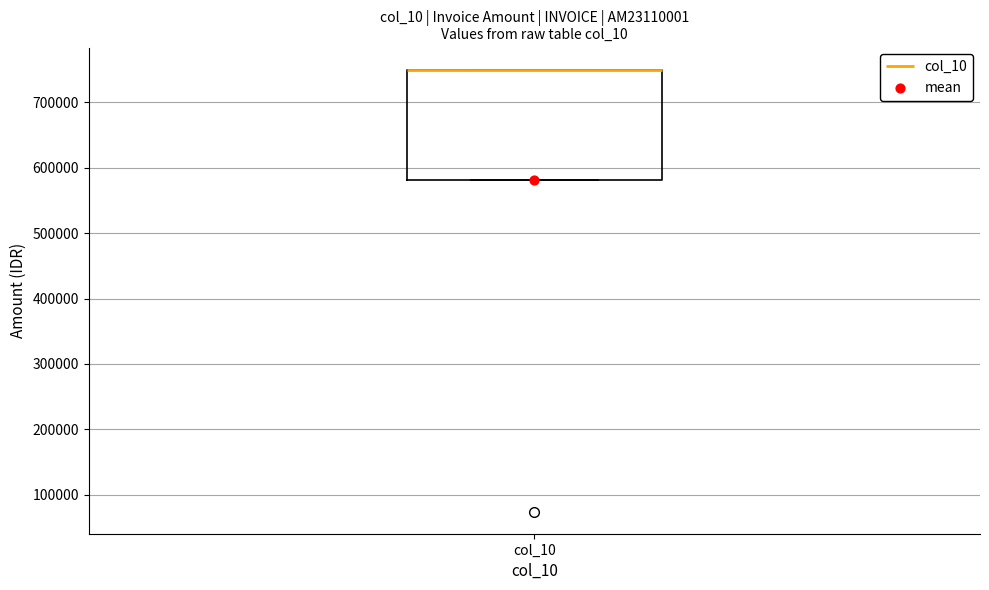

Read this box plot against the y-axis: the position of the median line, the range covered by the box, and the ends of both whiskers. The values are not printed on the chart, so give them approximately, as read against the axis.

median 750000 (drawn on the box's upper edge), box 580000 to 750000, whiskers 580000 to 750000